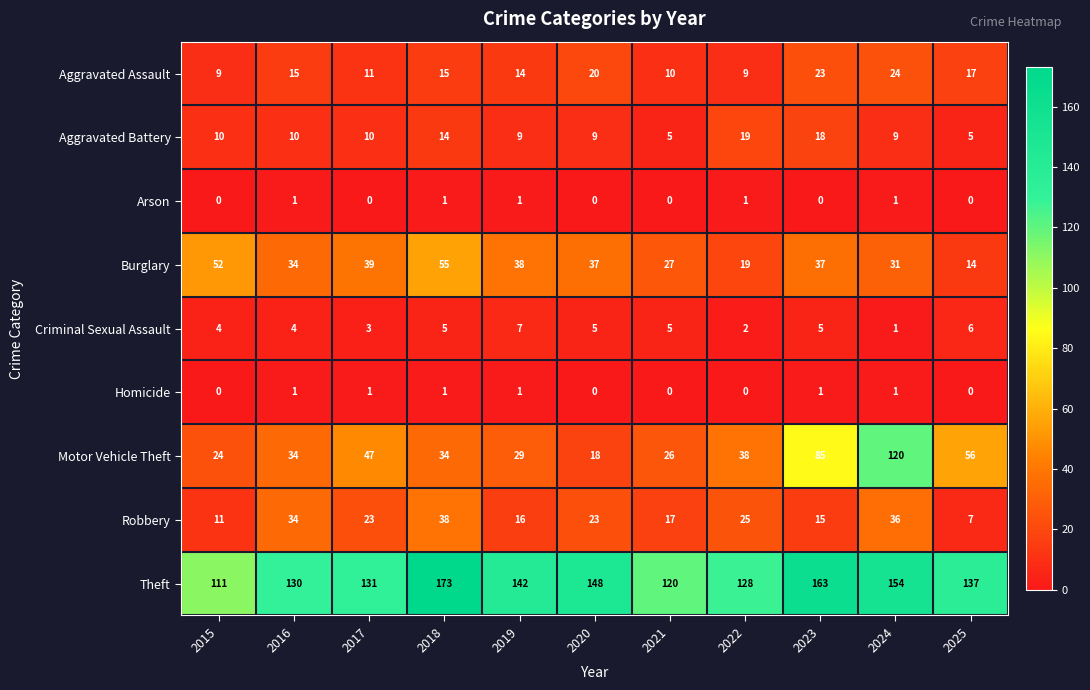

At which category is the sum across all series the highest?

2024